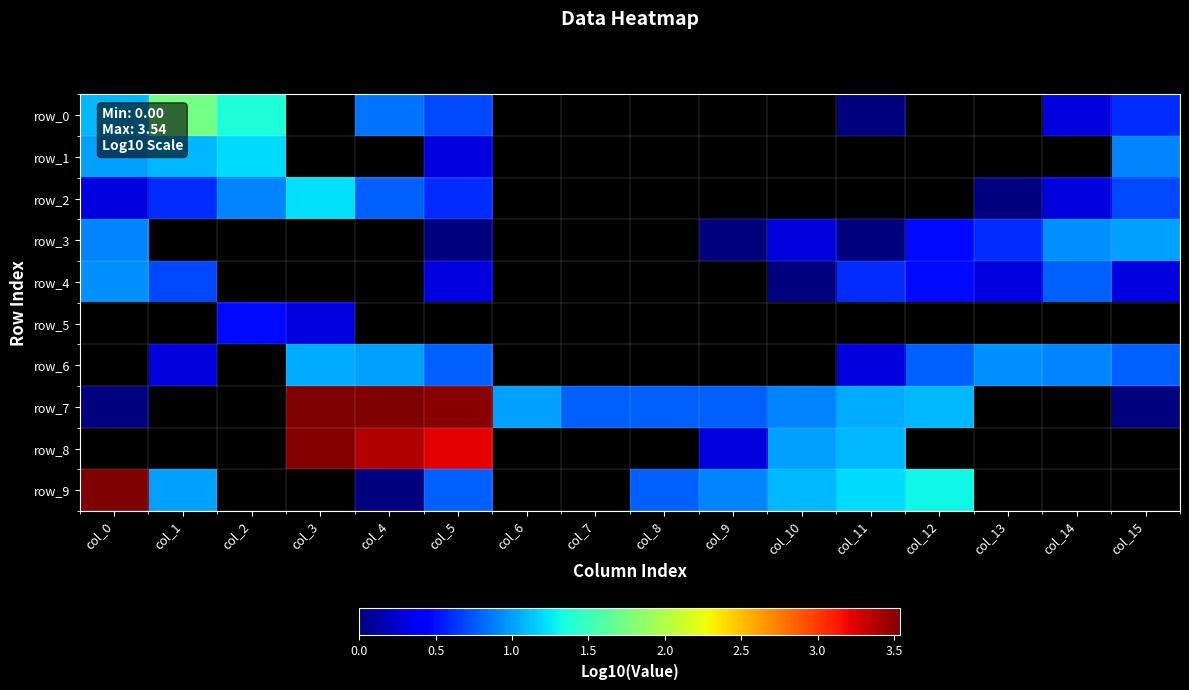

Count the number of data series in this chart.

10